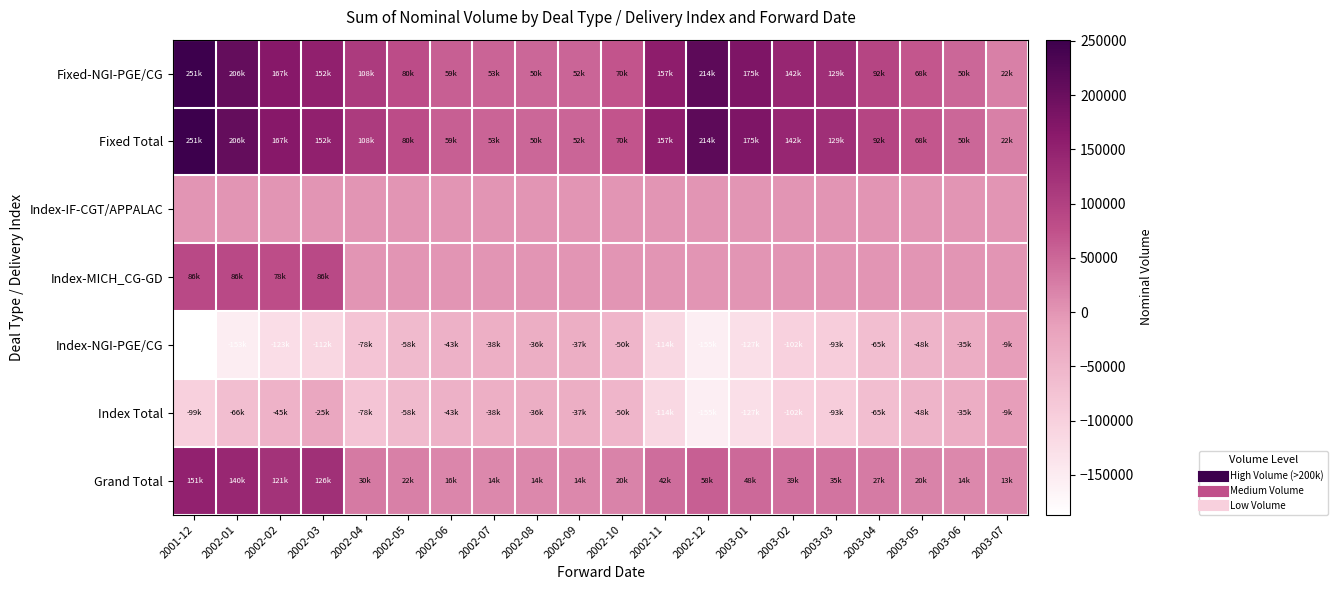

Which series has the largest total across all categories?

Fixed-NGI-PGE/CG